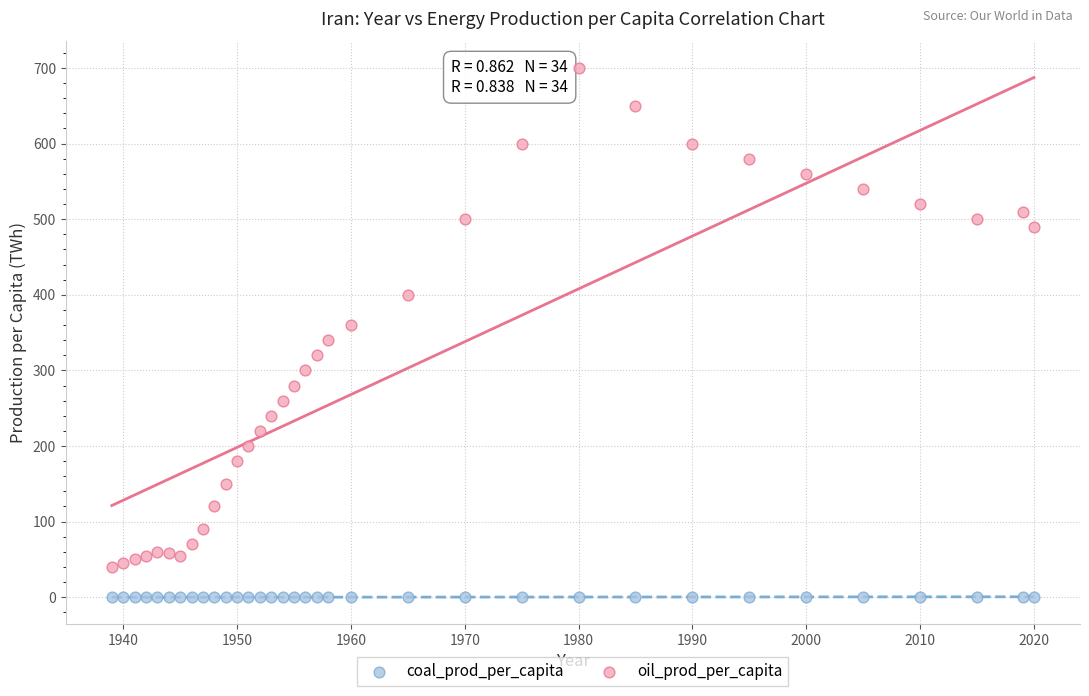

Which series reaches the minimum Y coordinate?

coal_prod_per_capita